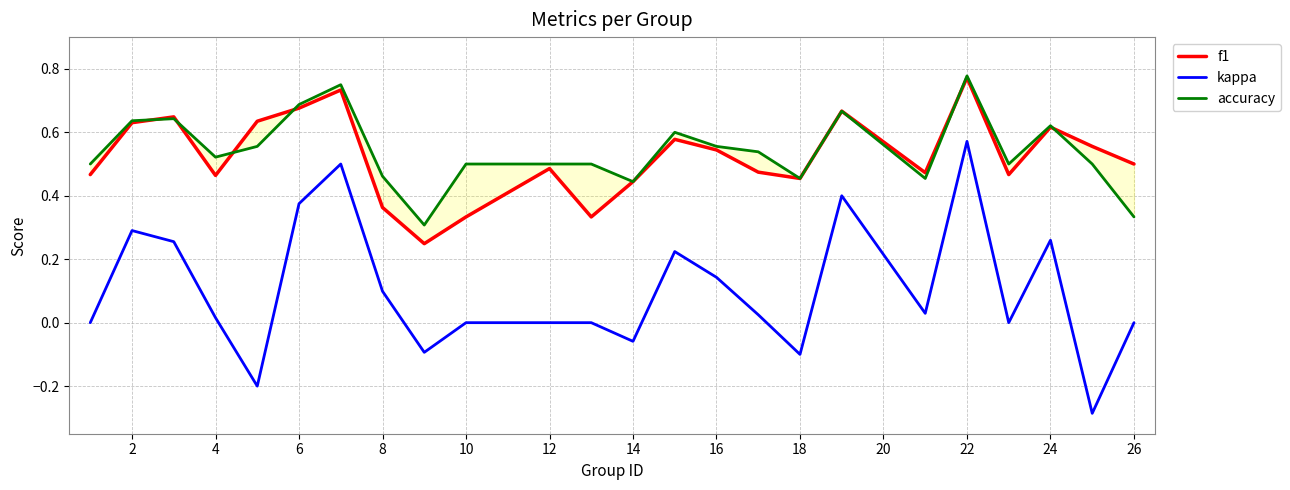

Which category has the highest value in the kappa series?

22